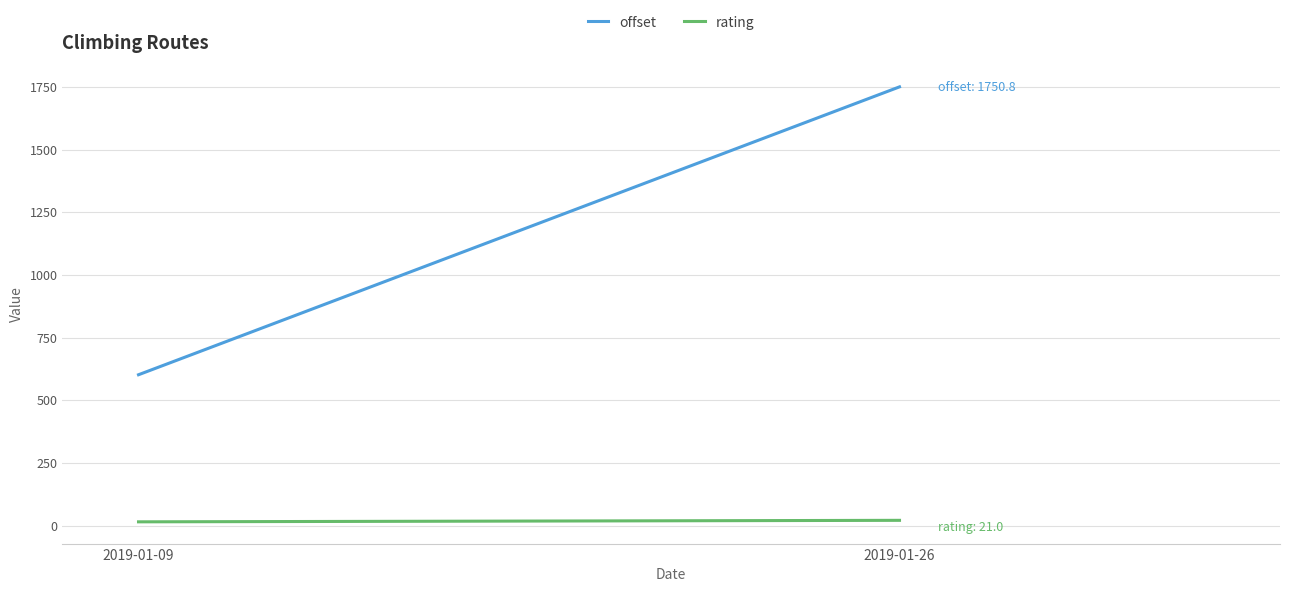

What is the spread (max minus min) of values at 2019-01-26?

1729.8